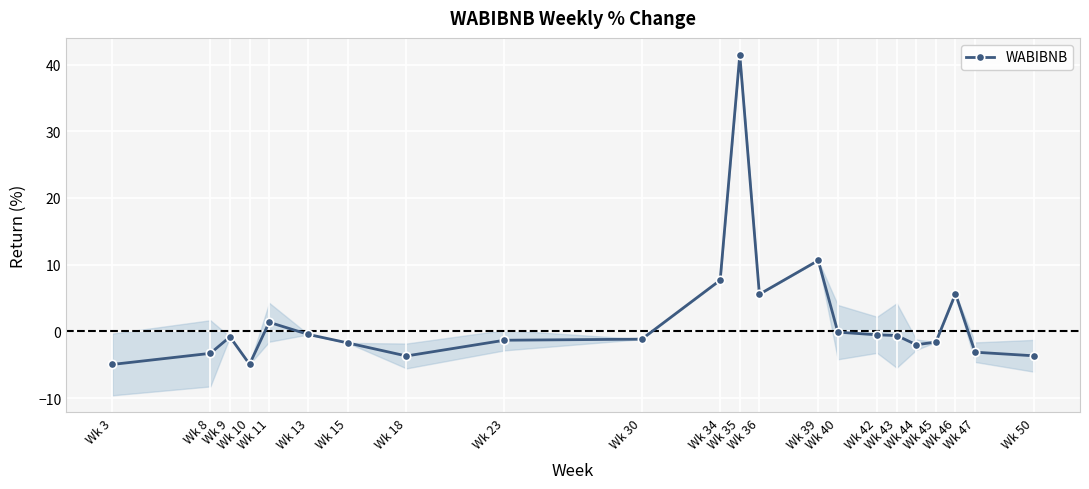

Where does the data first go above 0?

Wk 11